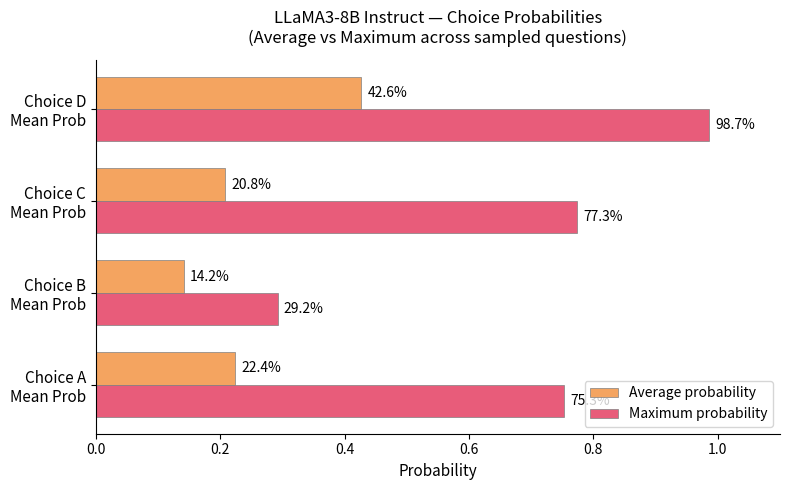

What is the value of the Average probability bar at the 2nd from the left?

0.1